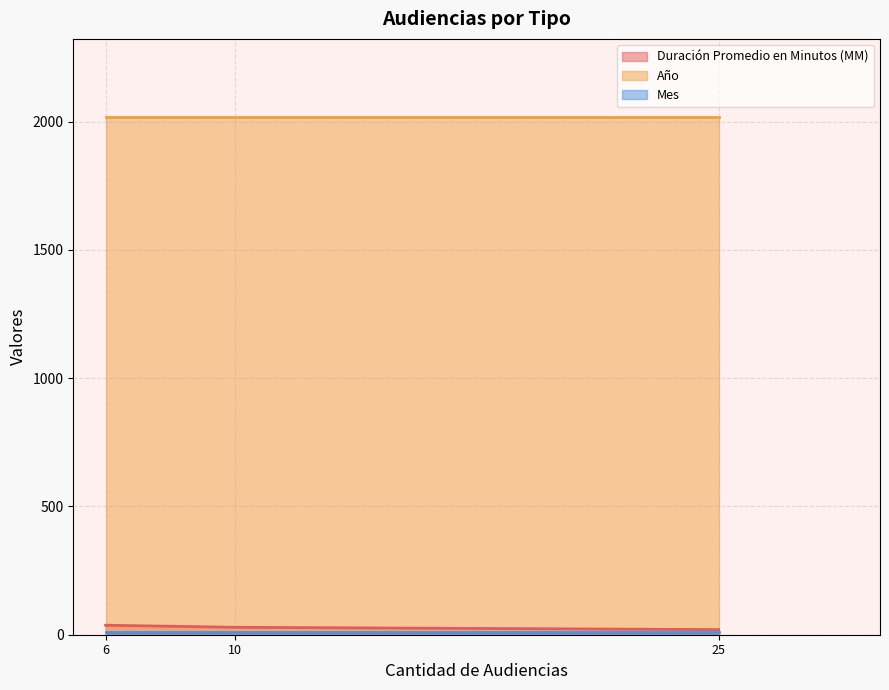

Where does the Duración Promedio en Minutos (MM) series first go above 29?

6